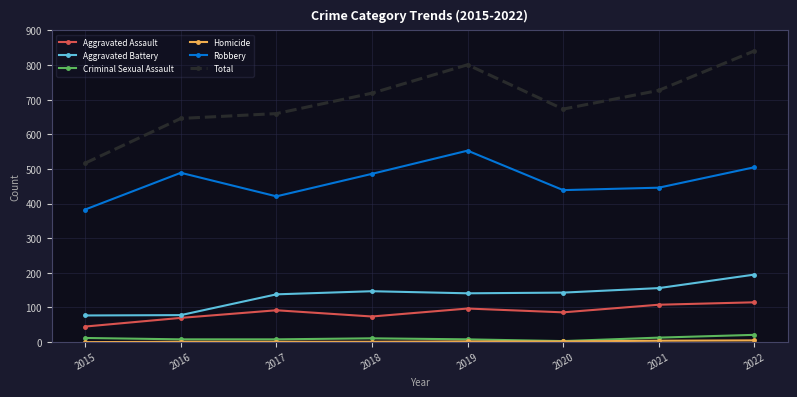

True or false: Criminal Sexual Assault has a value of 8 at 2017.

True